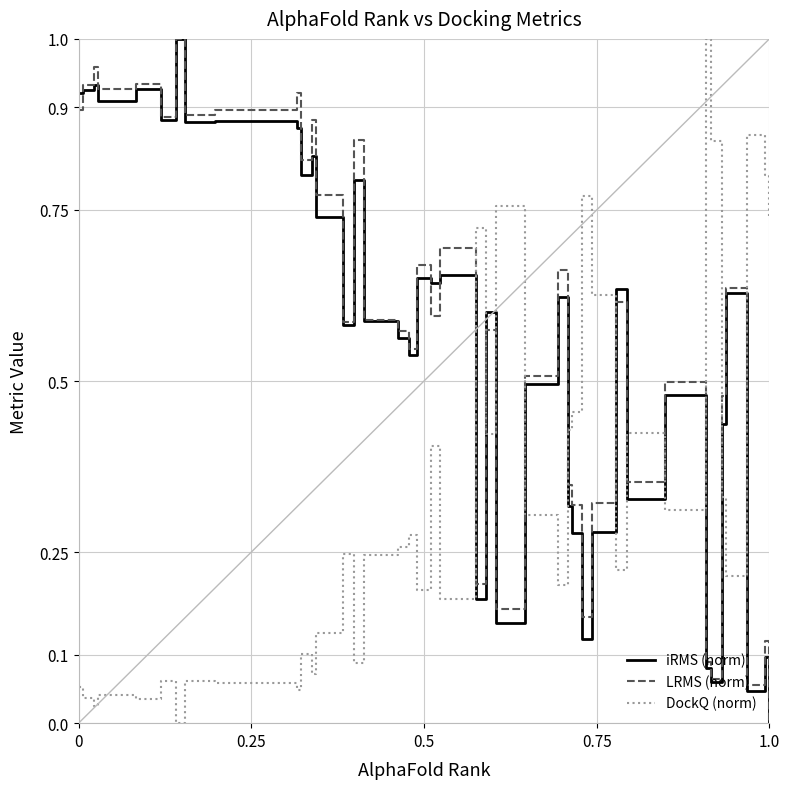

How many times do LRMS (norm) and DockQ (norm) cross each other?

11